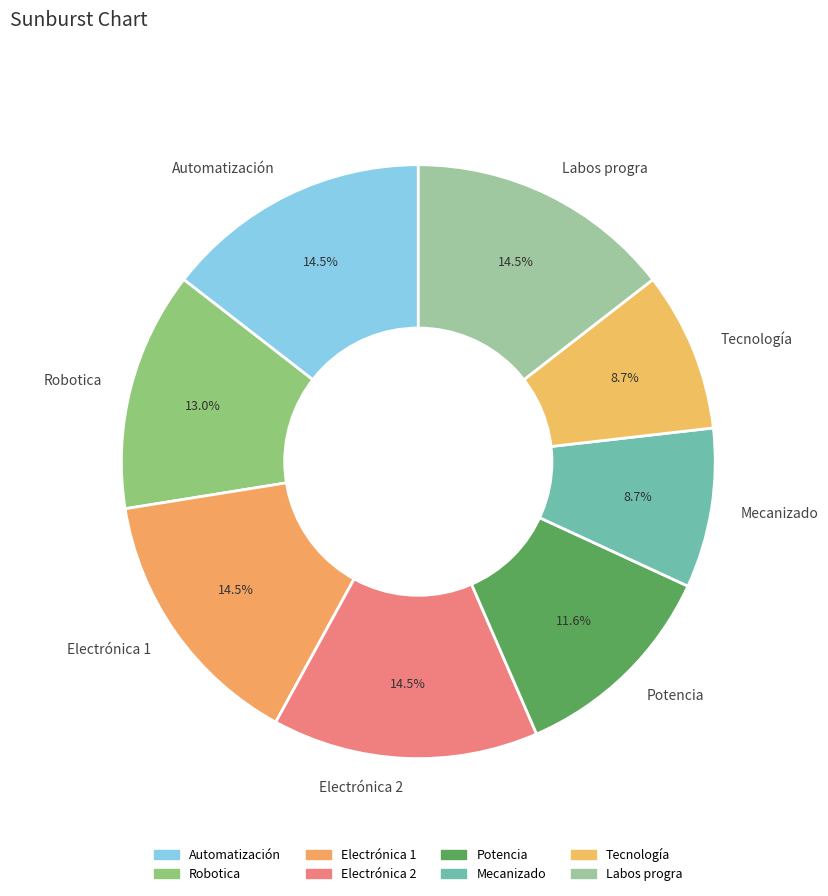

What is the ratio of the value at Tecnología to the value at Electrónica 1?

0.6